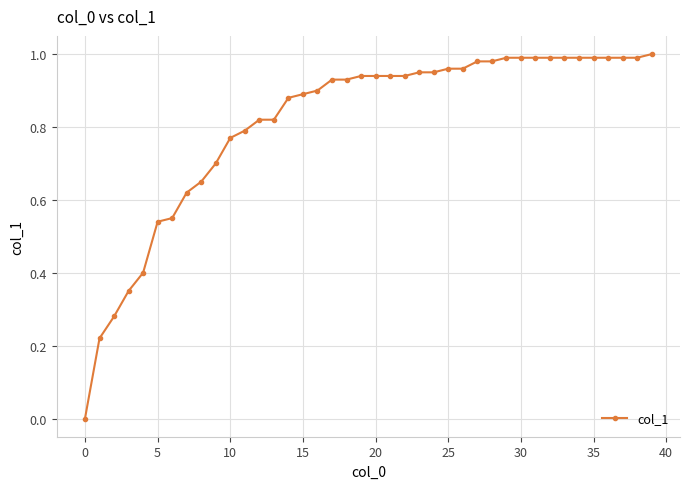

What is the sum of all values?

32.5